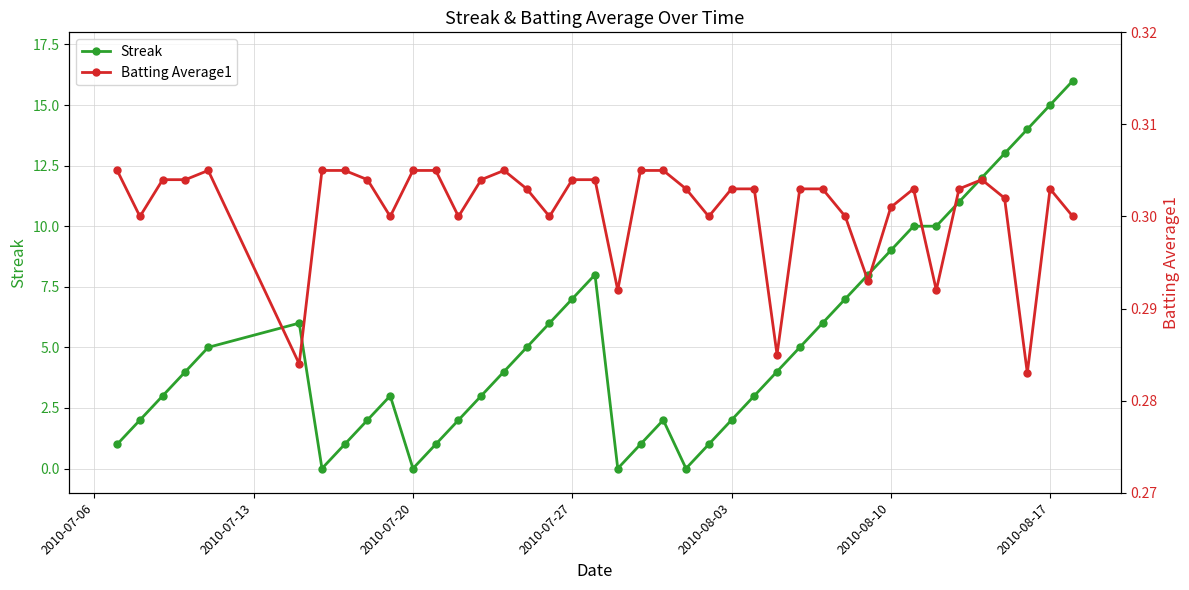

The value of Streak at 2010-07-20 is 0. True or false?

True